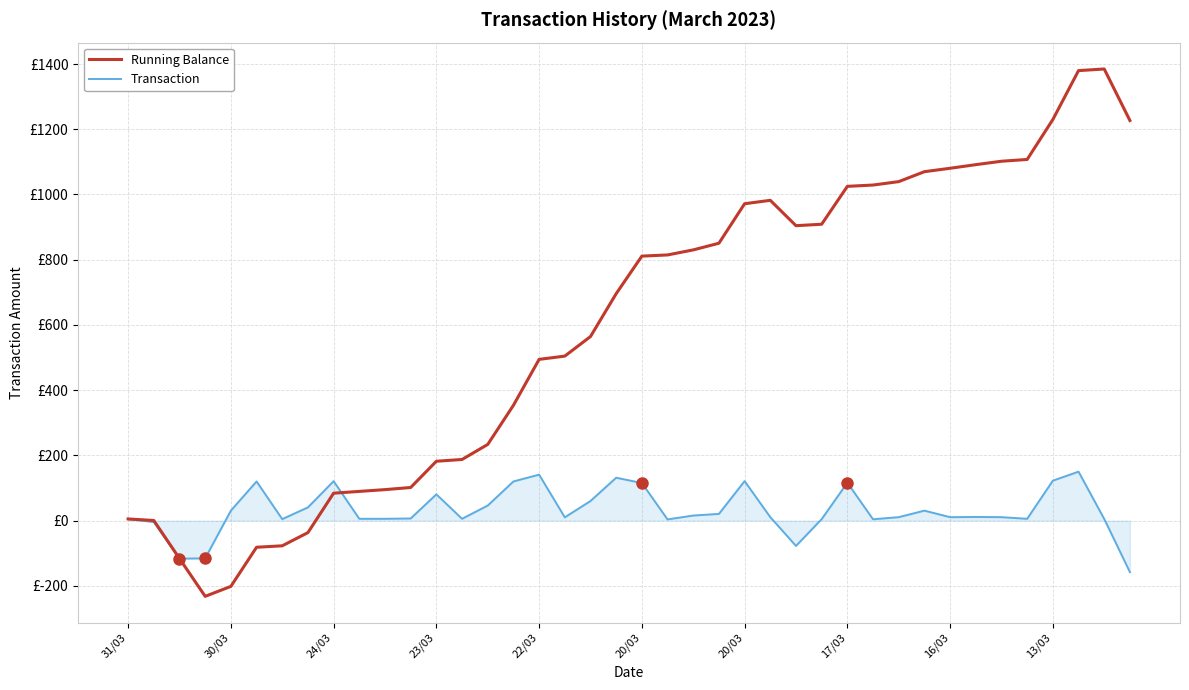

True or false: Running Balance and Transaction intersect in this chart.

True